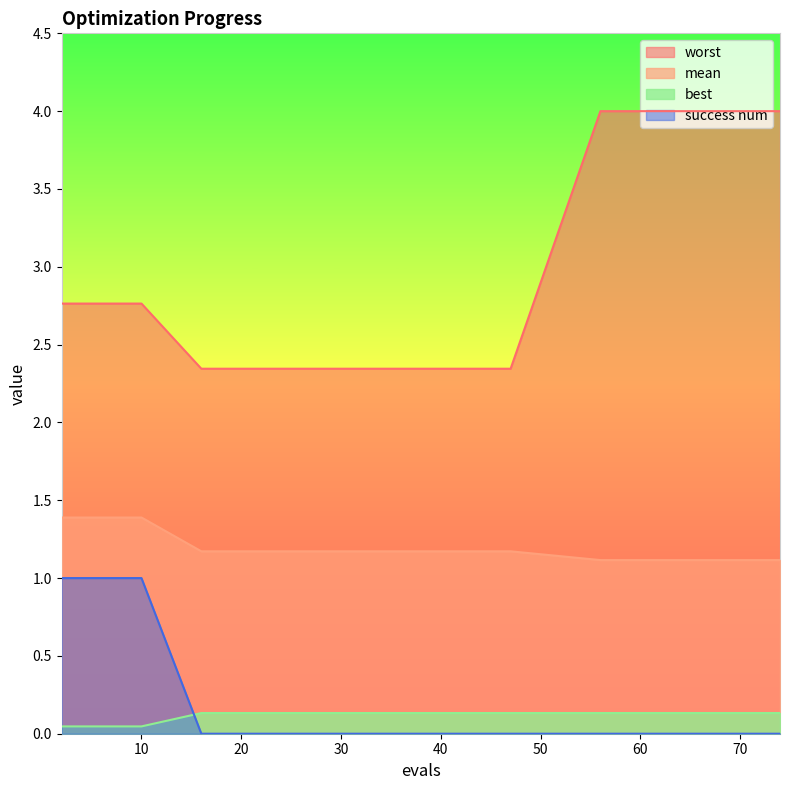

Between 2 and 20, which is larger?

2